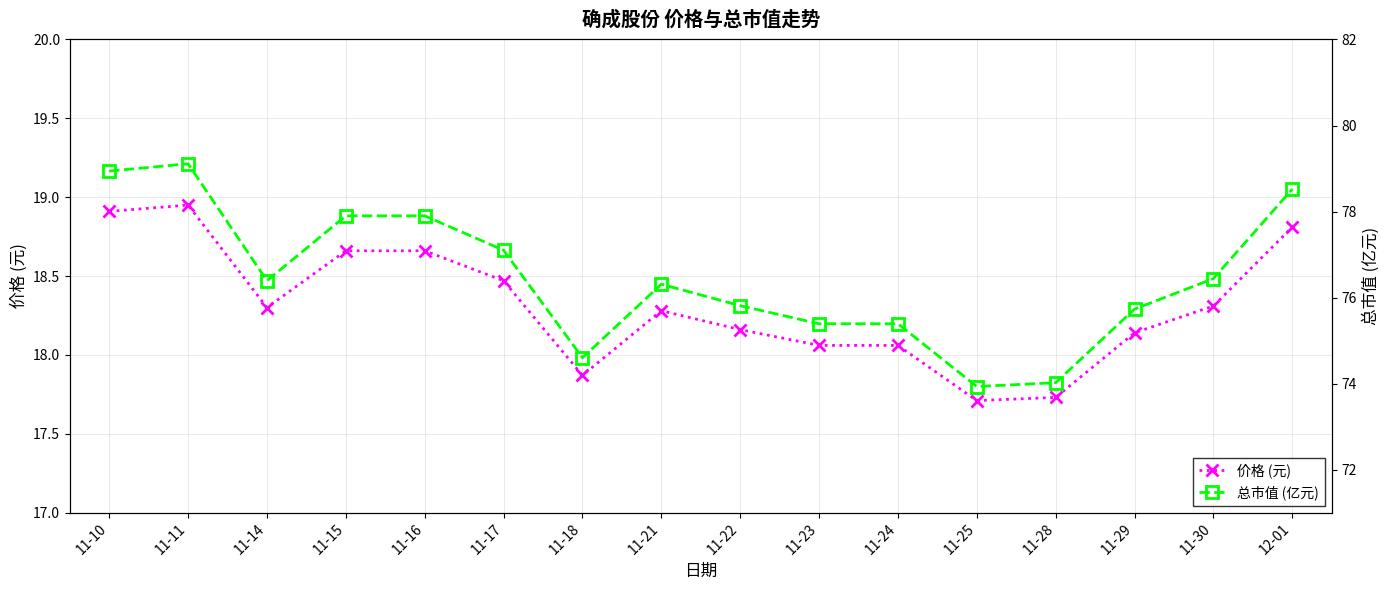

Reading left to right, transcribe all the data shown in this chart.

价格 (元): 11-10=18.9	11-11=18.9	11-14=18.3	11-15=18.7	11-16=18.7	11-17=18.5	11-18=17.9	11-21=18.3	11-22=18.2	11-23=18.1	11-24=18.1	11-25=17.7	11-28=17.7	11-29=18.1	11-30=18.3	12-01=18.8
总市值 (亿元): 11-10=78.9	11-11=79.1	11-14=76.4	11-15=77.9	11-16=77.9	11-17=77.1	11-18=74.6	11-21=76.3	11-22=75.8	11-23=75.4	11-24=75.4	11-25=73.9	11-28=74.0	11-29=75.7	11-30=76.4	12-01=78.5